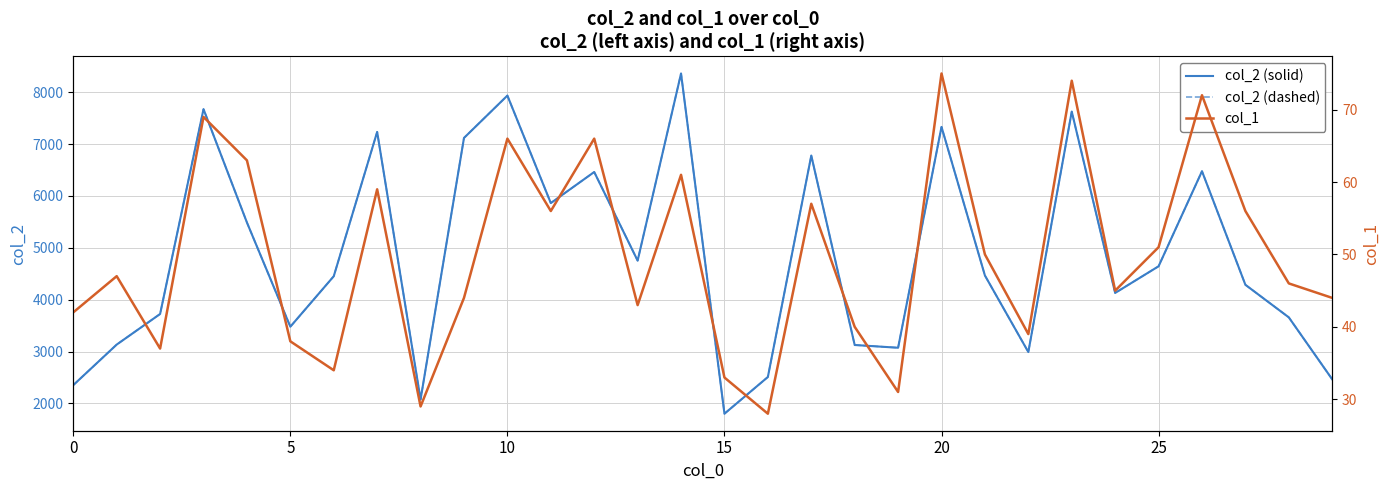

Where is col_1 nearest to the value 51?

25